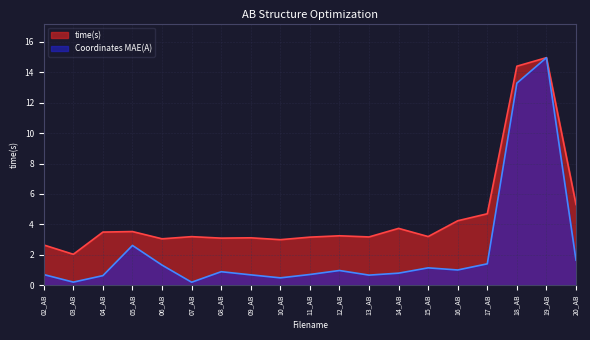

What is the difference between the maximum and second lowest values in the Coordinates MAE(A) series?

14.8